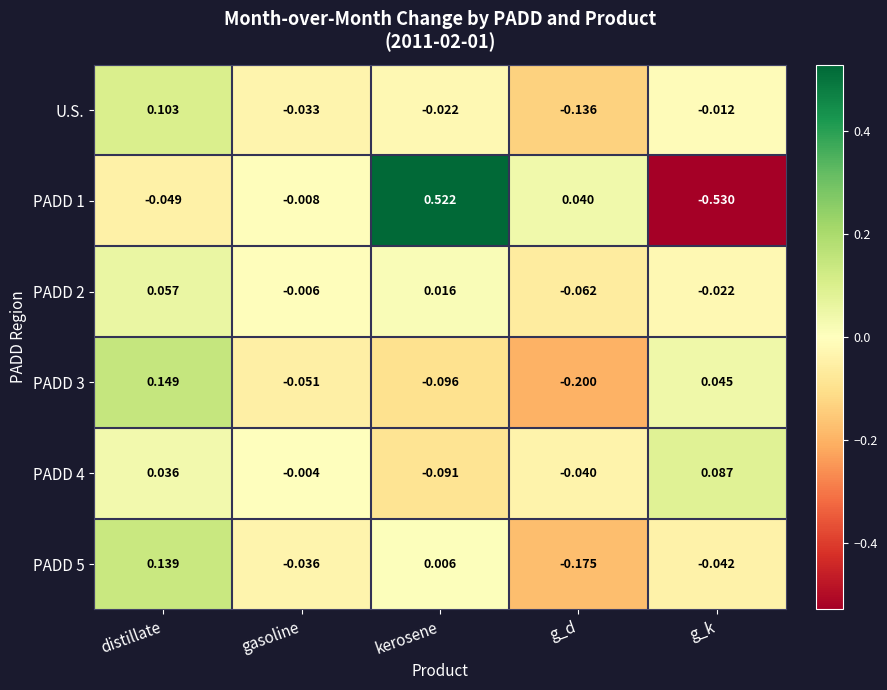

Where is U.S. nearest to the value 0?

g_k